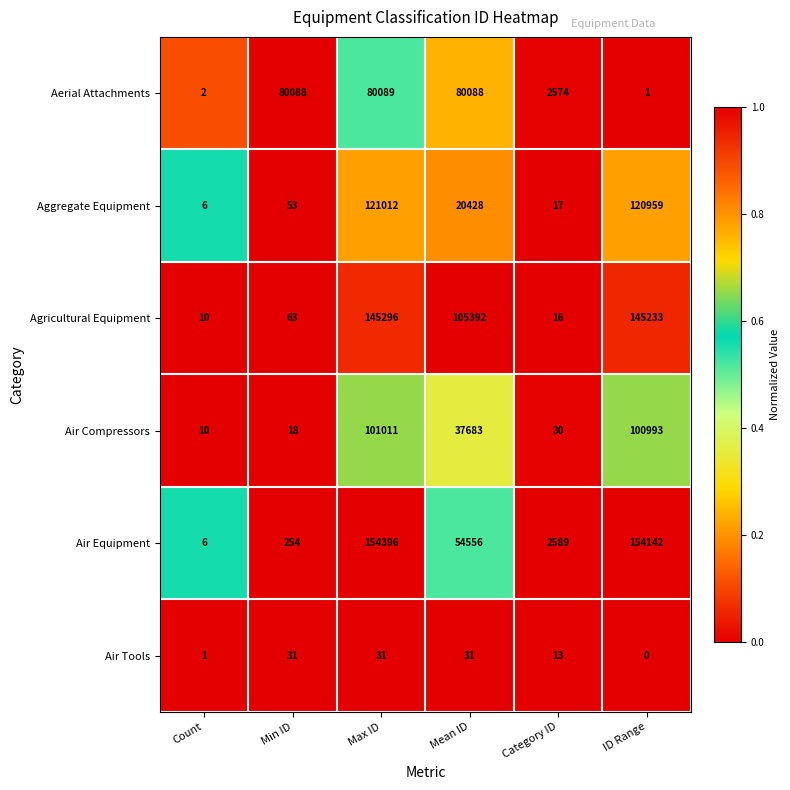

At Category ID, list the series in order from largest to smallest.

Air Equipment, Aerial Attachments, Air Compressors, Aggregate Equipment, Agricultural Equipment, Air Tools